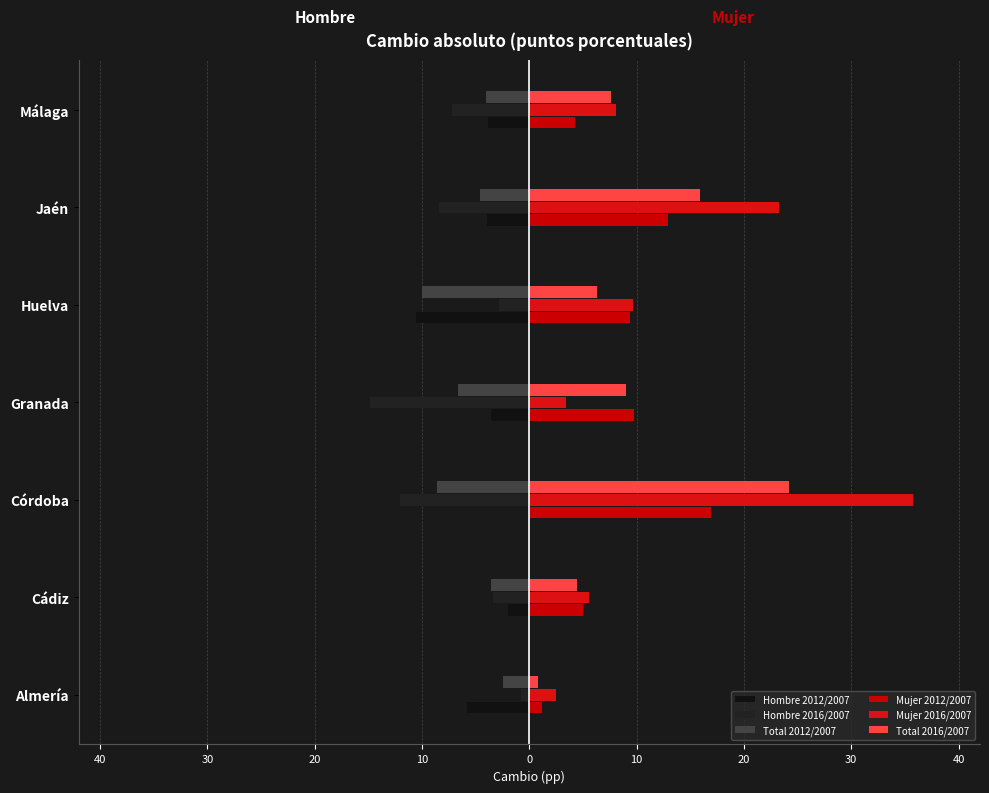

How many bars are there in total?

42